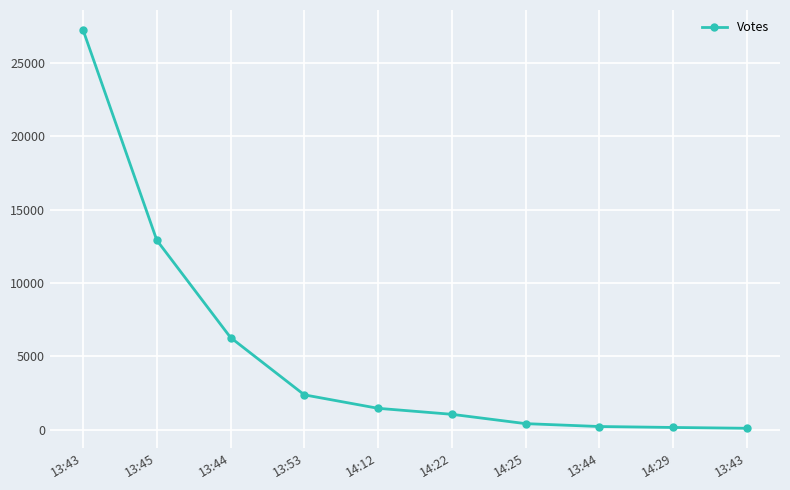

Between 13:43 and 13:45, which is larger?

13:43